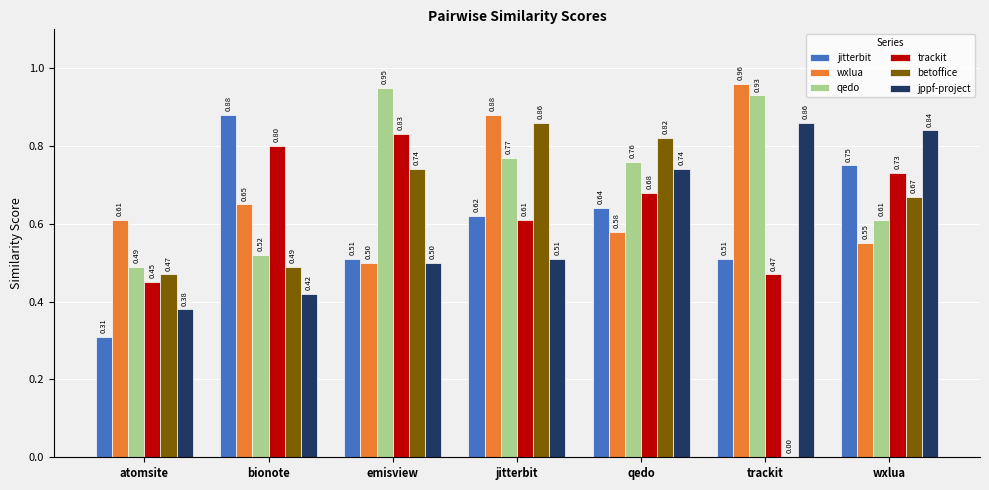

What is the sum of the jitterbit values at trackit and wxlua?

1.3